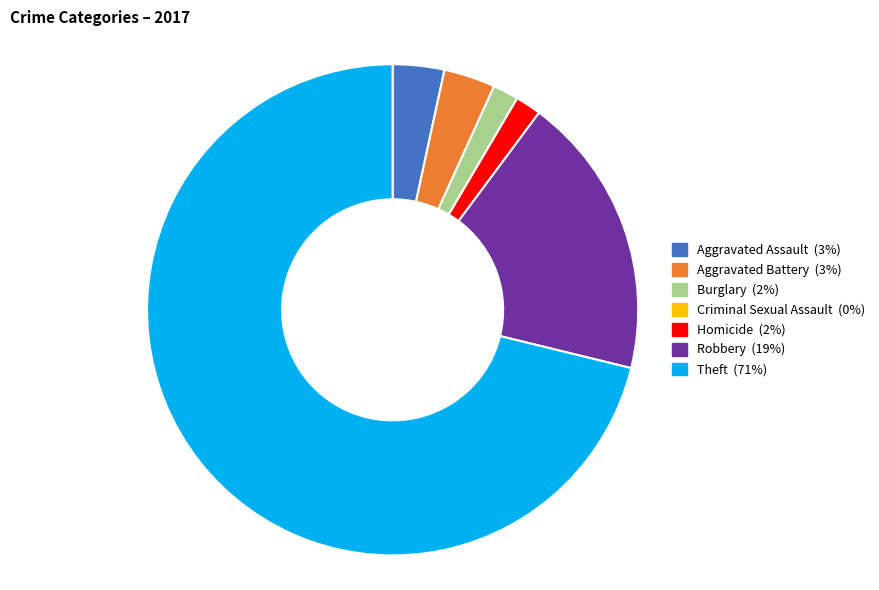

Which slice is the largest?

Theft